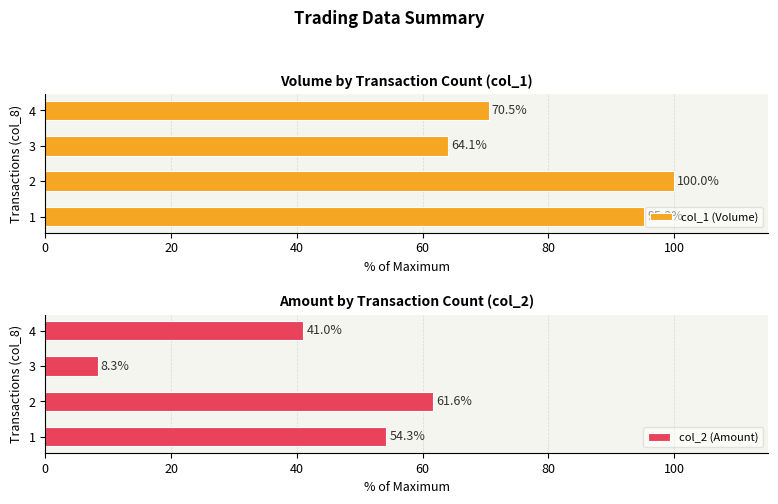

What is the difference between the second highest and minimum values in the col_2 (Amount) series?

45.9